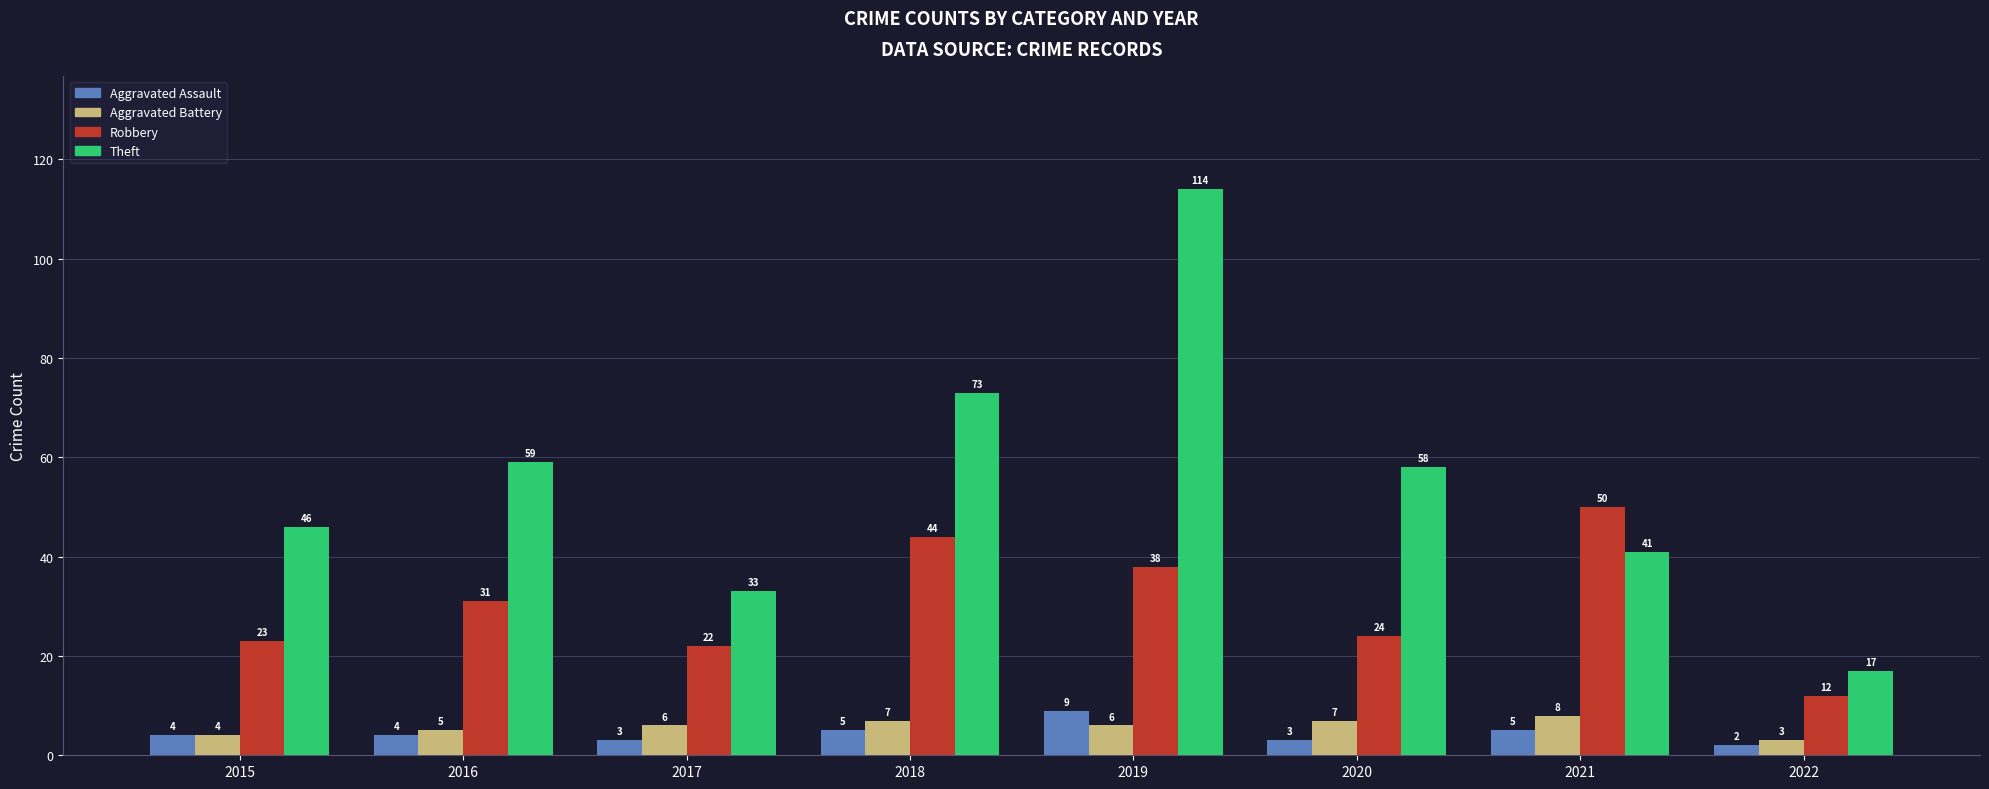

What is the difference between the highest and lowest values at 2021?

45